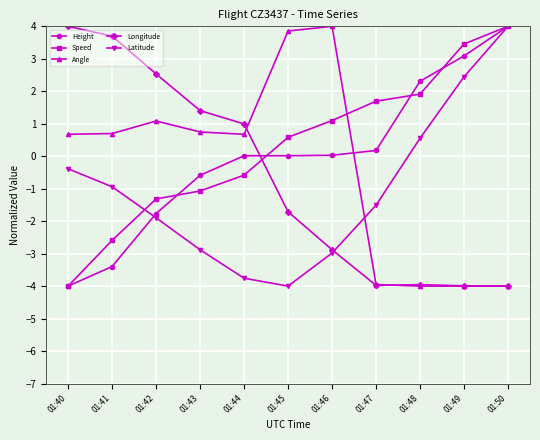

What is the lowest value of the Longitude series?

-4.0